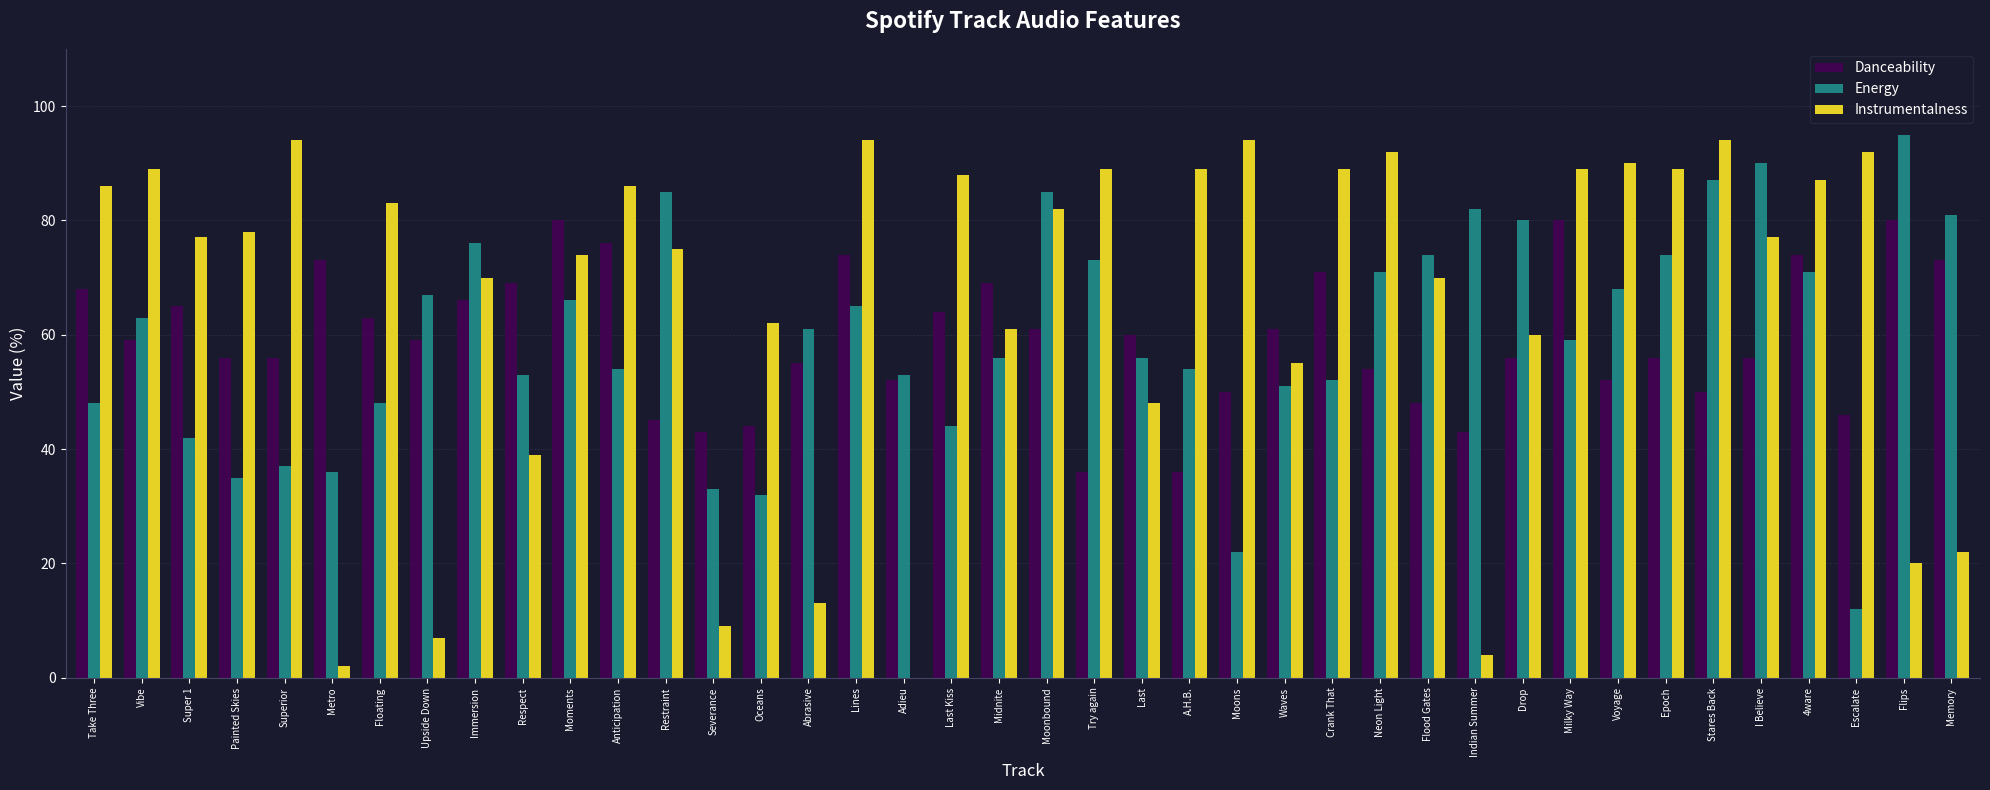

Which series has the largest total across all categories?

Instrumentalness